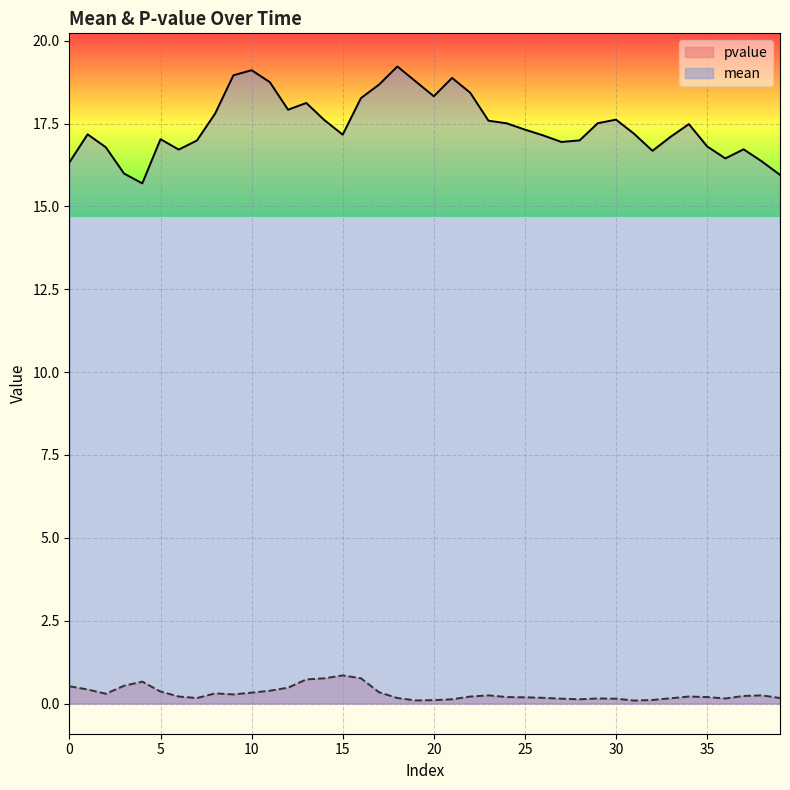

True or false: mean and pvalue cross at least once.

False